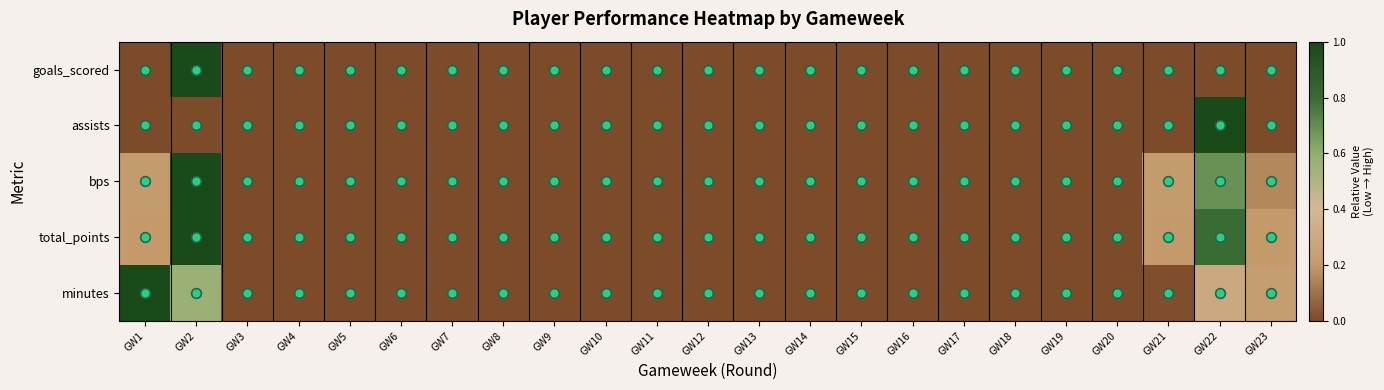

Reading left to right, what are all the values shown in this chart?

goals_scored: GW1=0.0	GW2=1.0	GW3=0.0	GW4=0.0	GW5=0.0	GW6=0.0	GW7=0.0	GW8=0.0	GW9=0.0	GW10=0.0	GW11=0.0	GW12=0.0	GW13=0.0	GW14=0.0	GW15=0.0	GW16=0.0	GW17=0.0	GW18=0.0	GW19=0.0	GW20=0.0	GW21=0.0	GW22=0.0	GW23=0.0
assists: GW1=0.0	GW2=0.0	GW3=0.0	GW4=0.0	GW5=0.0	GW6=0.0	GW7=0.0	GW8=0.0	GW9=0.0	GW10=0.0	GW11=0.0	GW12=0.0	GW13=0.0	GW14=0.0	GW15=0.0	GW16=0.0	GW17=0.0	GW18=0.0	GW19=0.0	GW20=0.0	GW21=0.0	GW22=1.0	GW23=0.0
bps: GW1=0.2	GW2=1.0	GW3=0.0	GW4=0.0	GW5=0.0	GW6=0.0	GW7=0.0	GW8=0.0	GW9=0.0	GW10=0.0	GW11=0.0	GW12=0.0	GW13=0.0	GW14=0.0	GW15=0.0	GW16=0.0	GW17=0.0	GW18=0.0	GW19=0.0	GW20=0.0	GW21=0.2	GW22=0.7	GW23=0.2
total_points: GW1=0.2	GW2=1.0	GW3=0.0	GW4=0.0	GW5=0.0	GW6=0.0	GW7=0.0	GW8=0.0	GW9=0.0	GW10=0.0	GW11=0.0	GW12=0.0	GW13=0.0	GW14=0.0	GW15=0.0	GW16=0.0	GW17=0.0	GW18=0.0	GW19=0.0	GW20=0.0	GW21=0.2	GW22=0.8	GW23=0.2
minutes: GW1=1.0	GW2=0.6	GW3=0.0	GW4=0.0	GW5=0.0	GW6=0.0	GW7=0.0	GW8=0.0	GW9=0.0	GW10=0.0	GW11=0.0	GW12=0.0	GW13=0.0	GW14=0.0	GW15=0.0	GW16=0.0	GW17=0.0	GW18=0.0	GW19=0.0	GW20=0.0	GW21=0.0	GW22=0.3	GW23=0.2